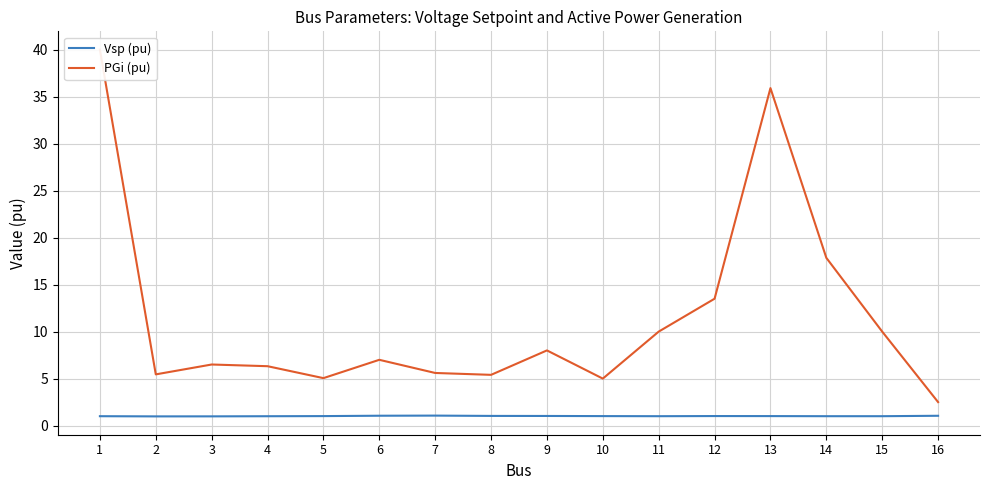

What are all the series names shown in the legend?

Vsp (pu), PGi (pu)